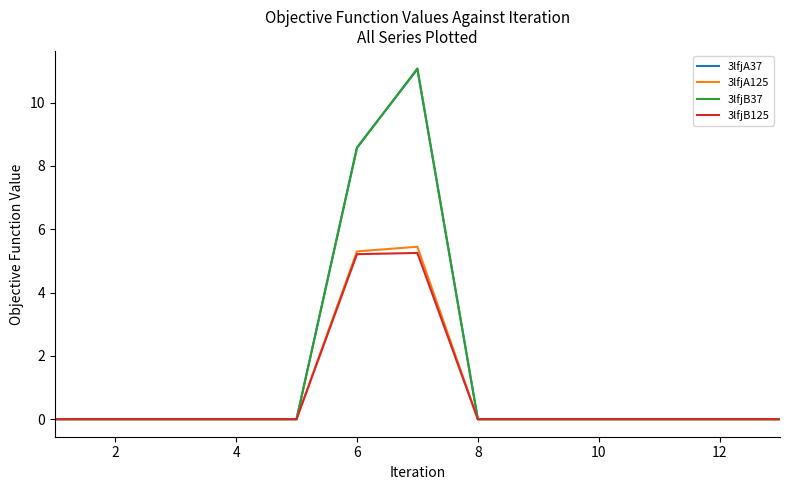

Which series has the largest range (max minus min)?

3lfjB37